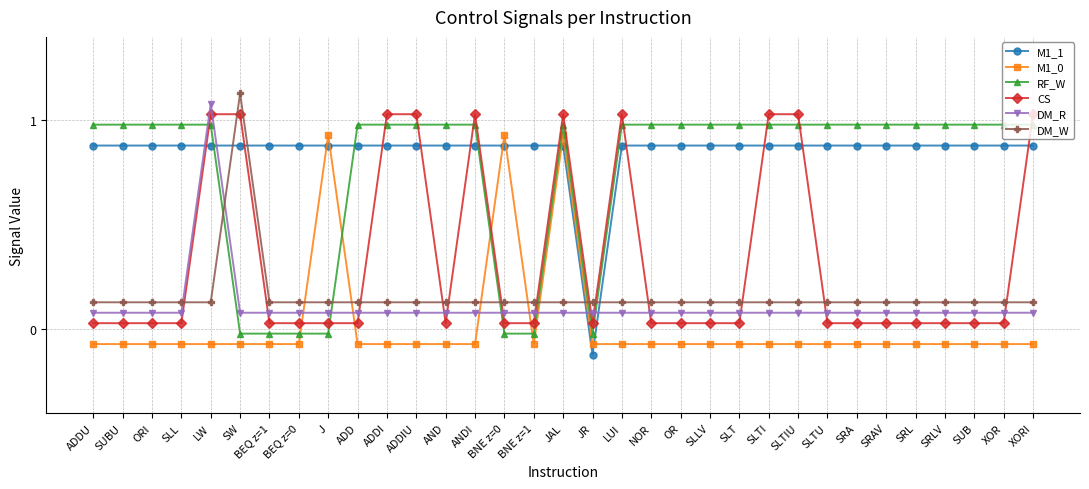

What is the sum of all M1_1 values?

28.0